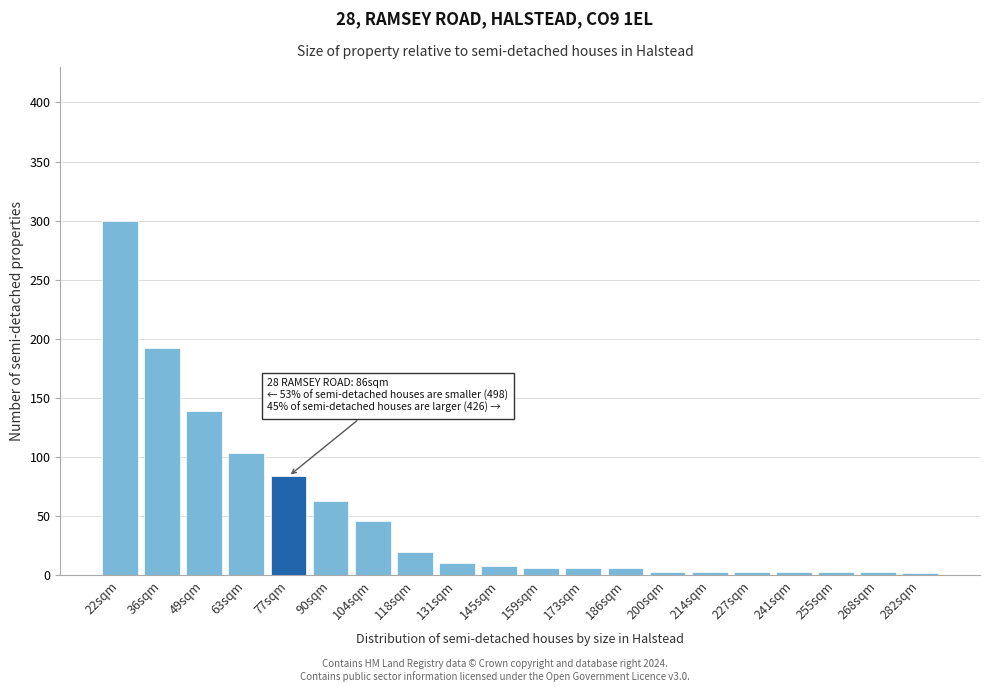

At which label is the value closest to 150?

49sqm